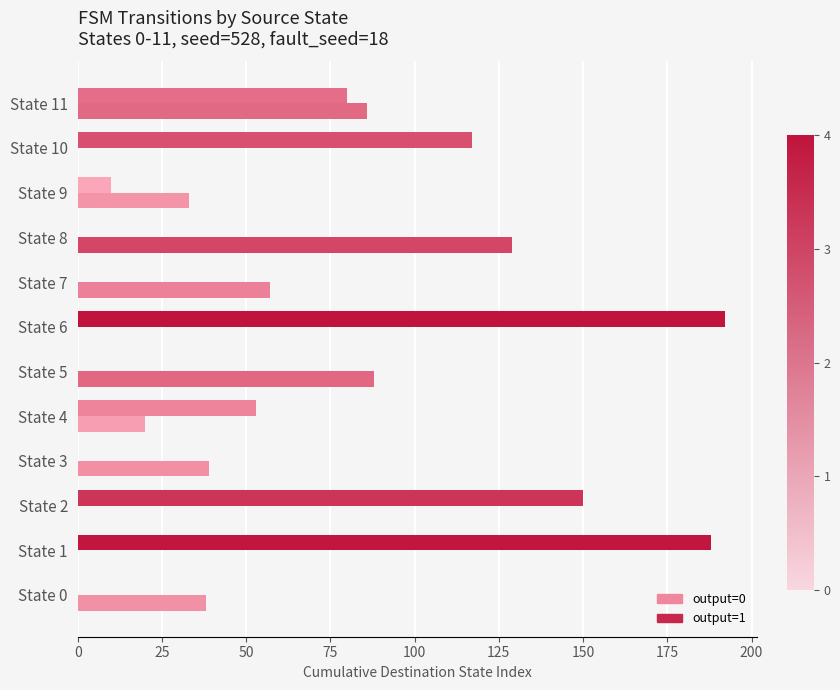

How many categories are shown in the chart?

12